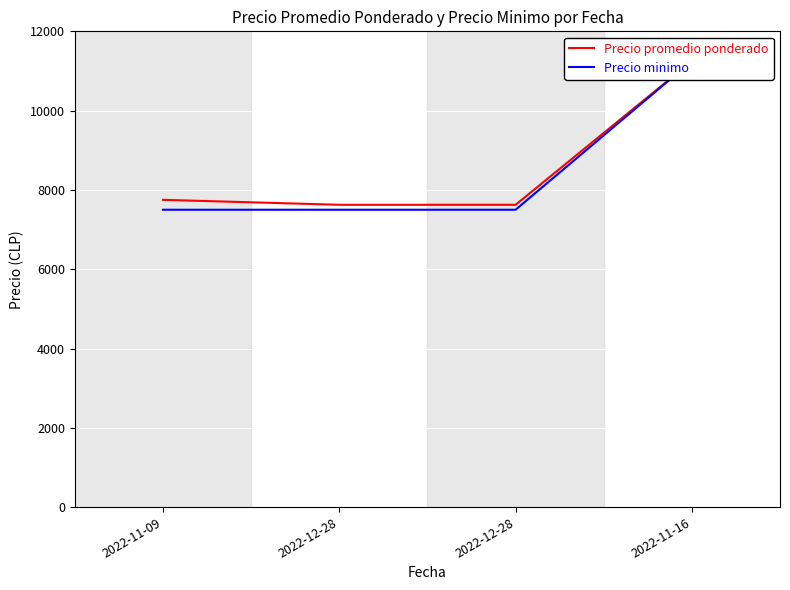

What is the label of the 1st point from the left?

2022-11-09